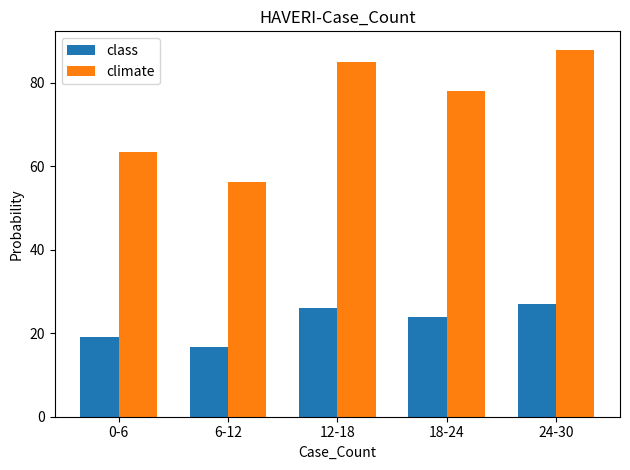

Rank the categories by climate value from highest to lowest.

24-30, 12-18, 18-24, 0-6, 6-12